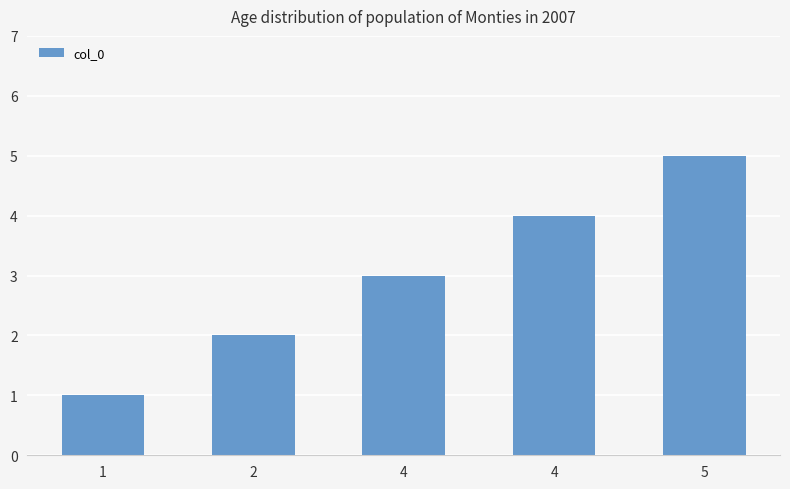

Where is the data nearest to the value 3?

4